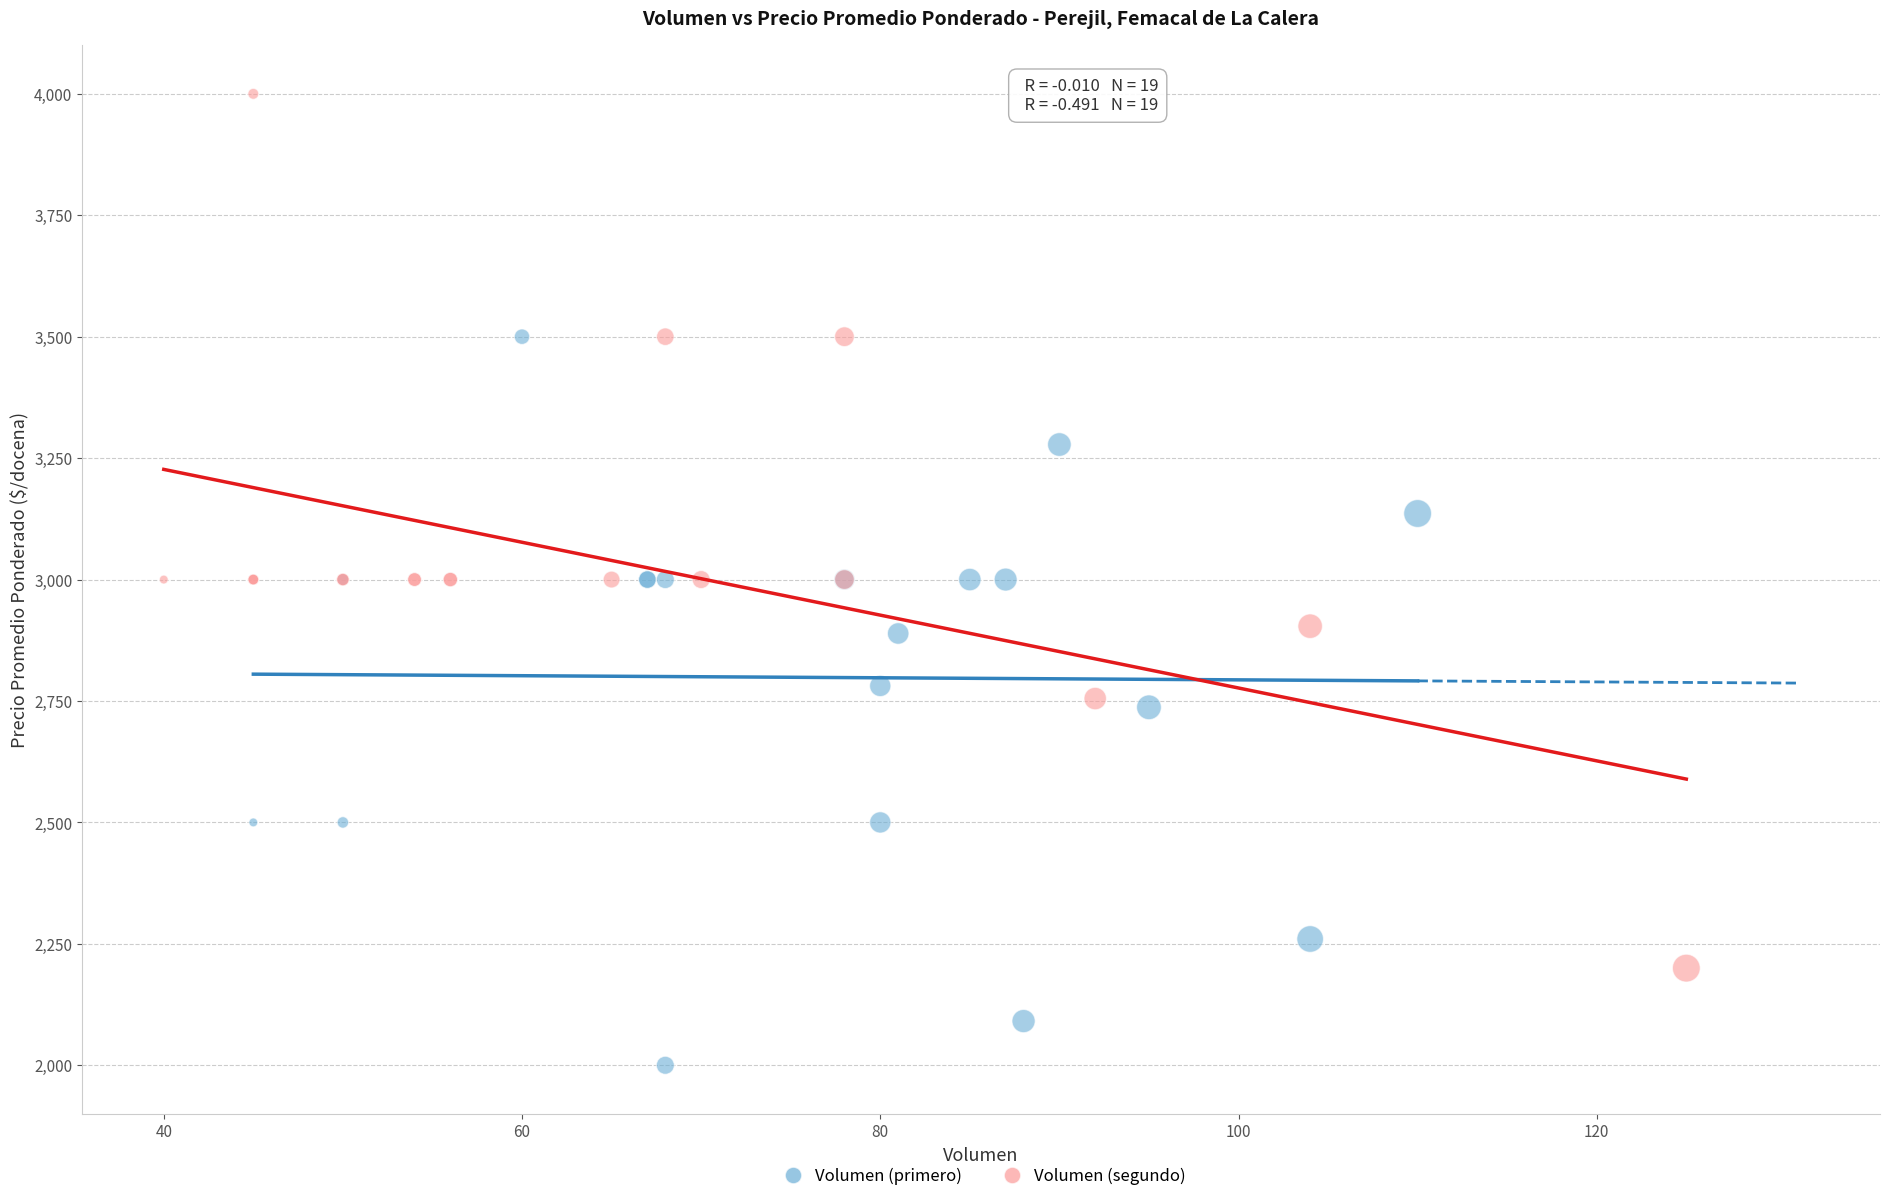

Which series contains the lowest Y value?

Volumen (primero)